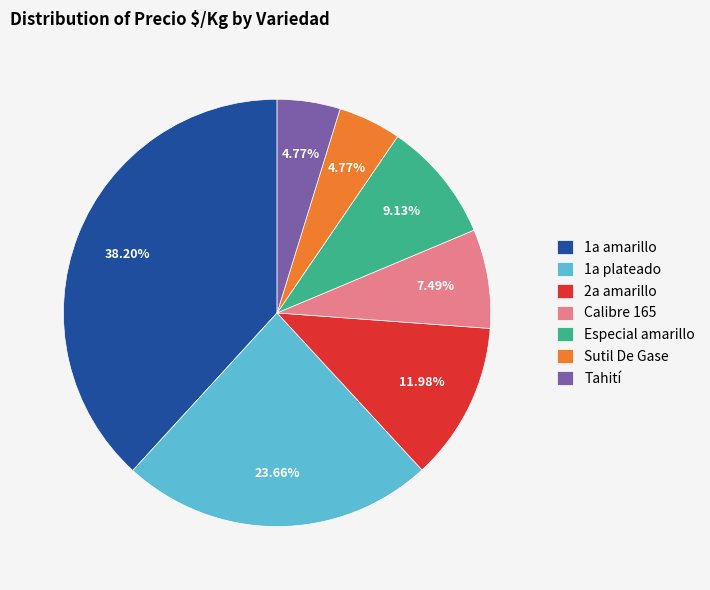

How many segments does this pie chart have?

7